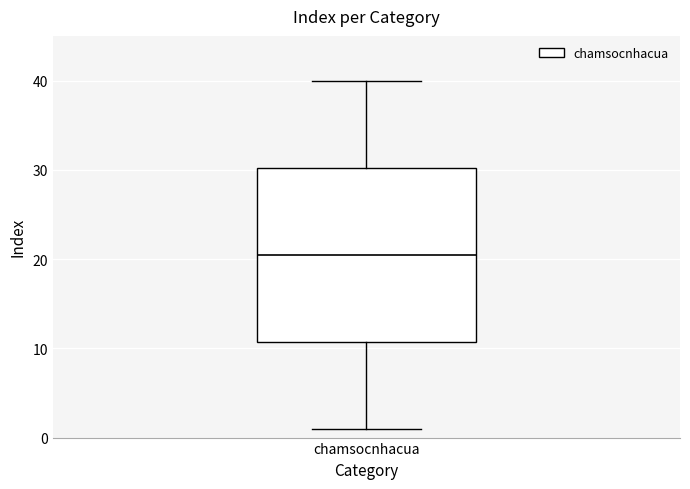

Where does the lower whisker of the box for chamsocnhacua end on the y-axis? The values are not printed on the chart, so give them approximately, as read against the axis.

1